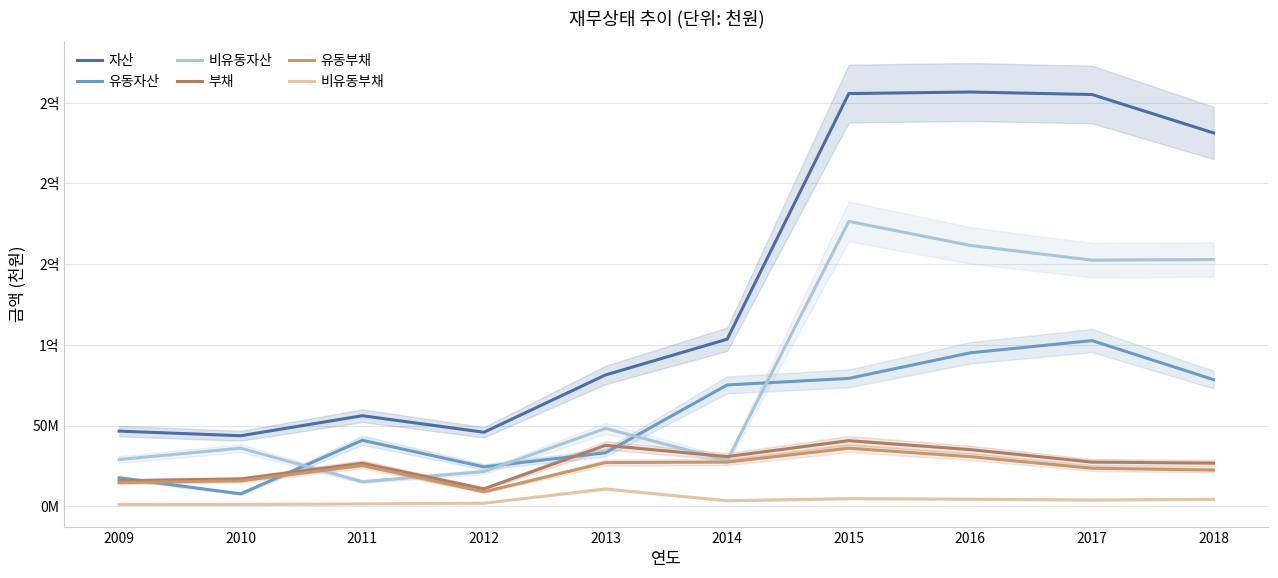

Which series has the largest range (max minus min)?

자산